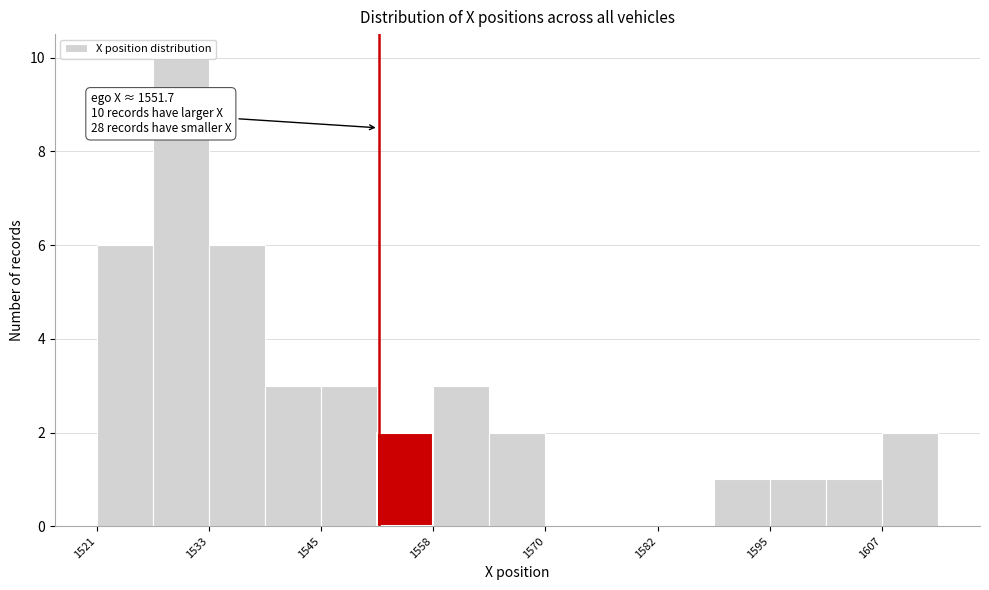

Around what value on the x-axis is the tallest bar? Give the approximate position of its centre, as read against the axis.

1530